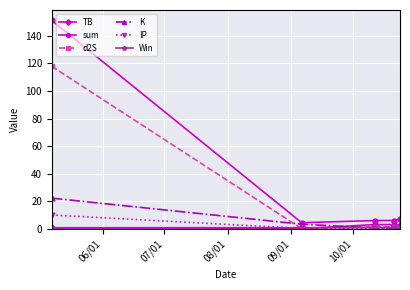

Which series has the largest total across all categories?

sum